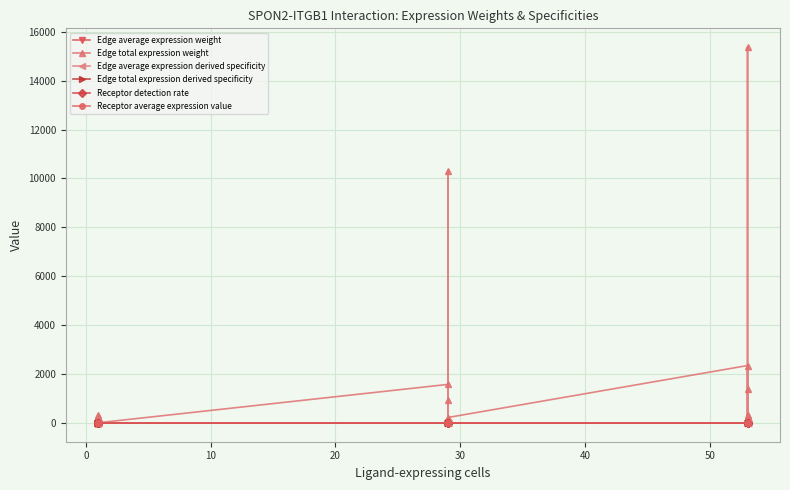

Is the value of Edge average expression derived specificity at −10 greater than the value of Edge total expression derived specificity at 20?

Yes